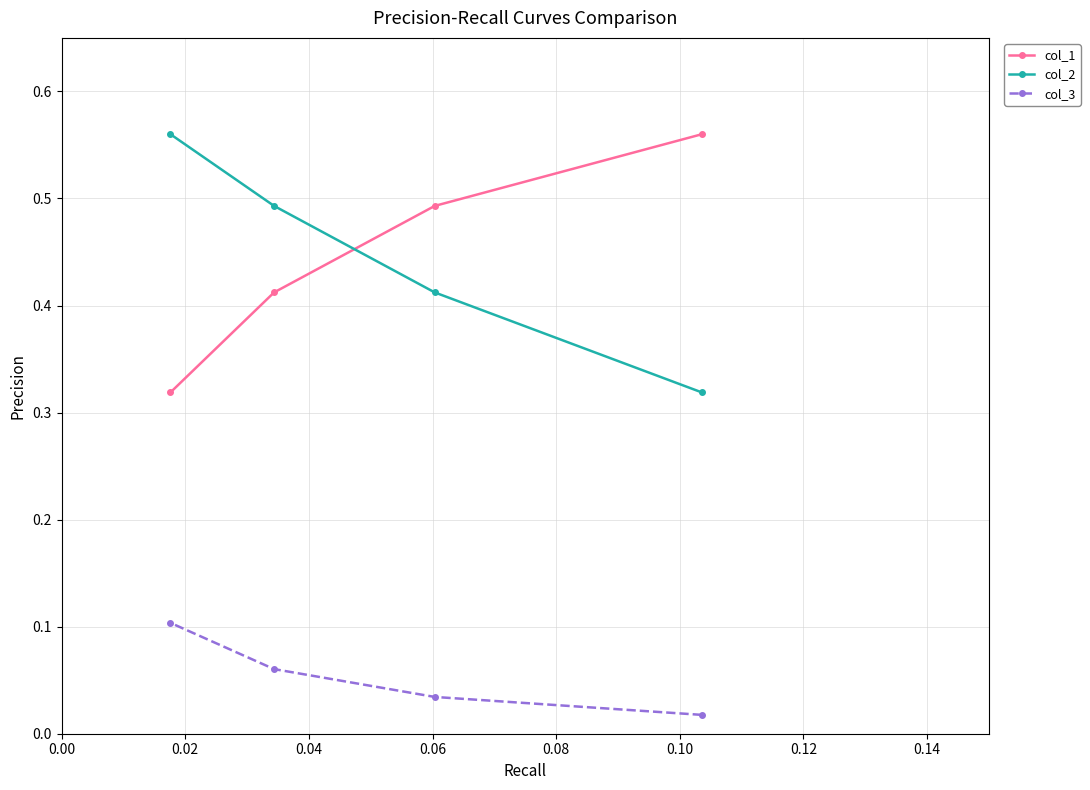

True or false: col_3 and col_2 intersect in this chart.

False